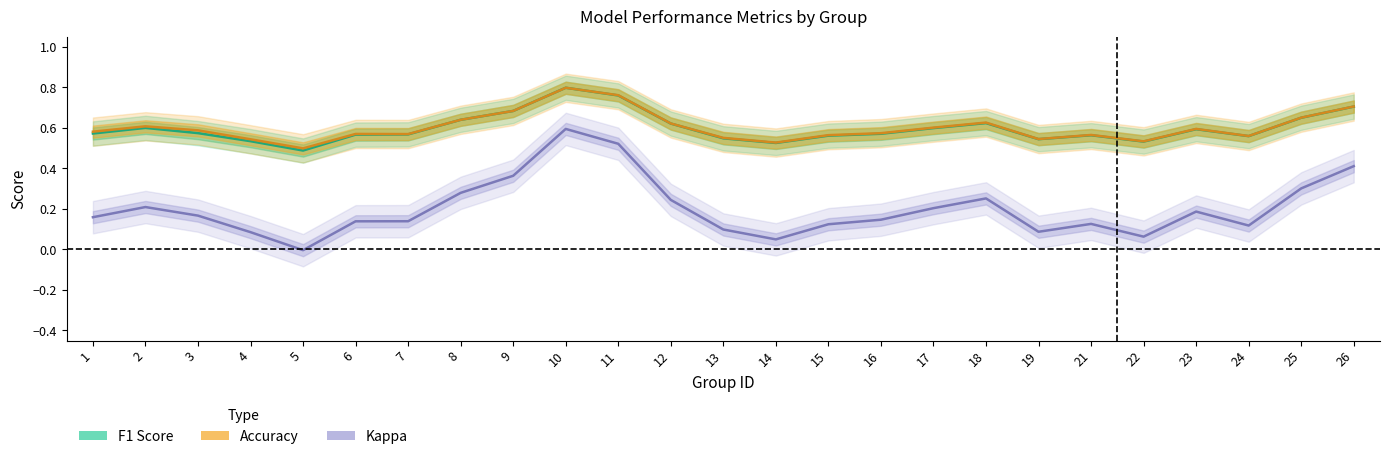

Is the value of accuracy at 3 greater than the value of f1 at 10?

No